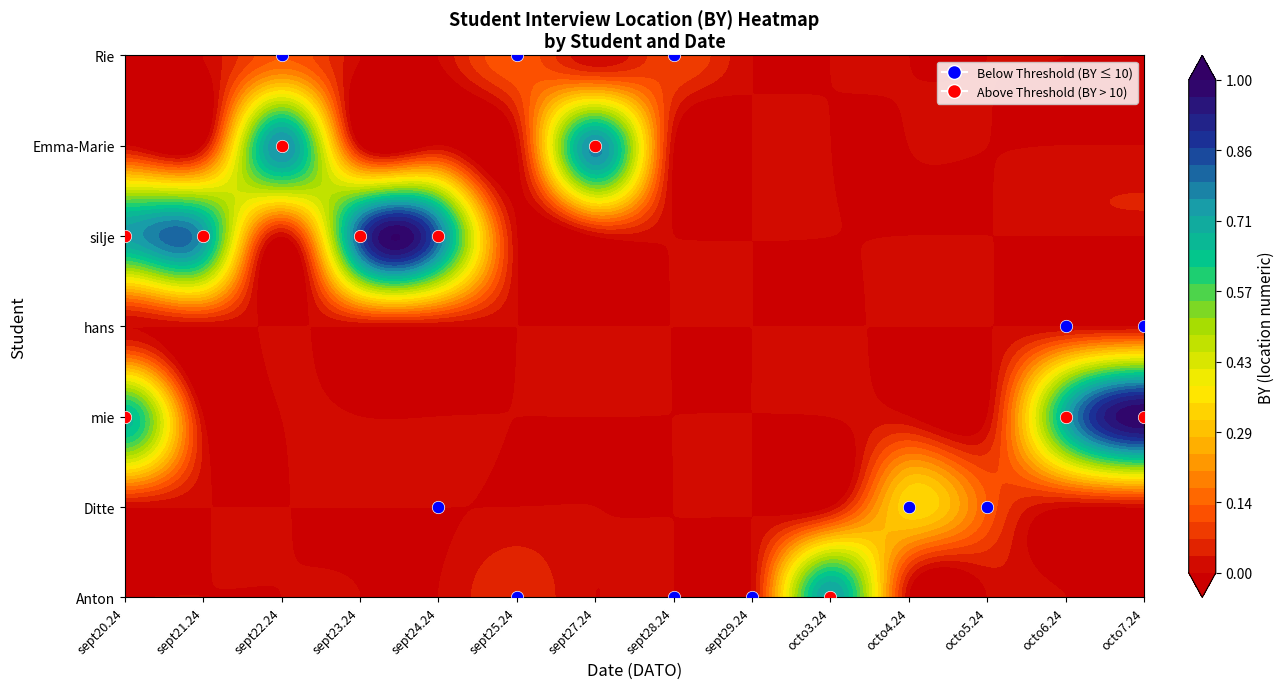

At how many categories does at least one series exceed 15?

1